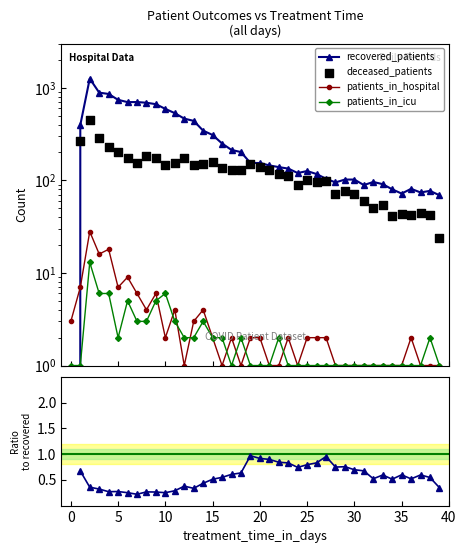

Which series reaches the minimum Y coordinate?

recovered_patients